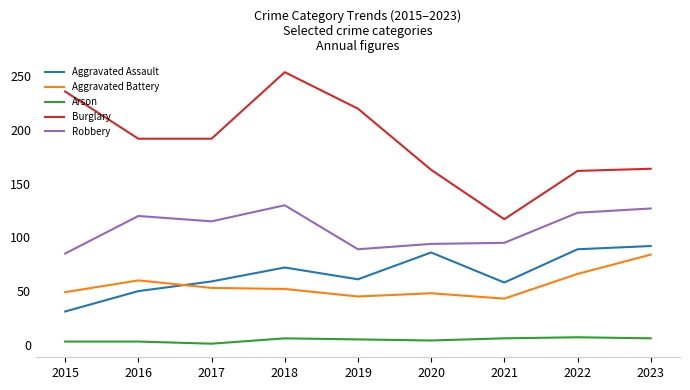

Read the Aggravated Battery value at 2023.

84